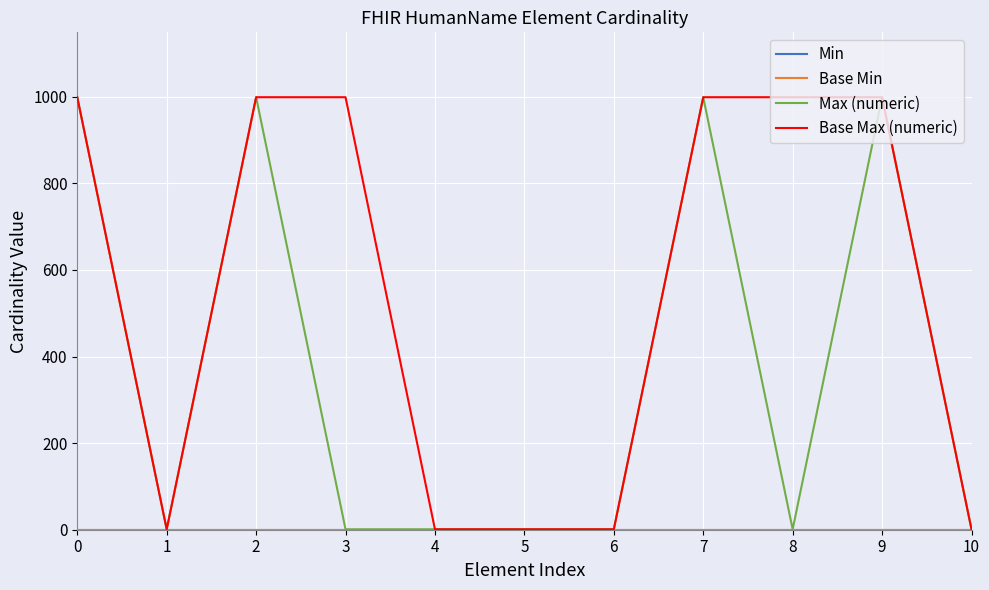

The Min series shows 0 at 6. True or false?

True